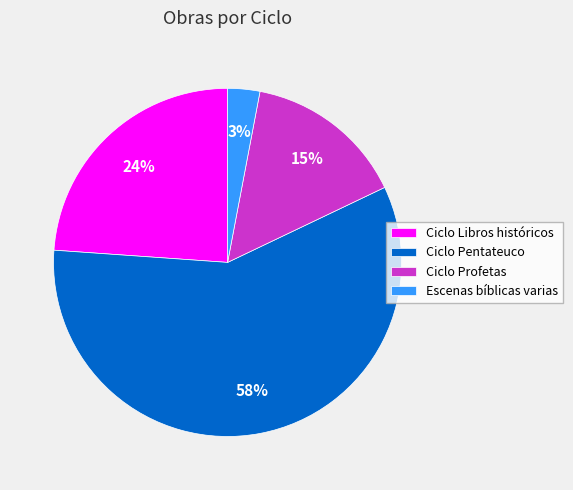

To the nearest percent, what portion does Ciclo Pentateuco represent?

58%